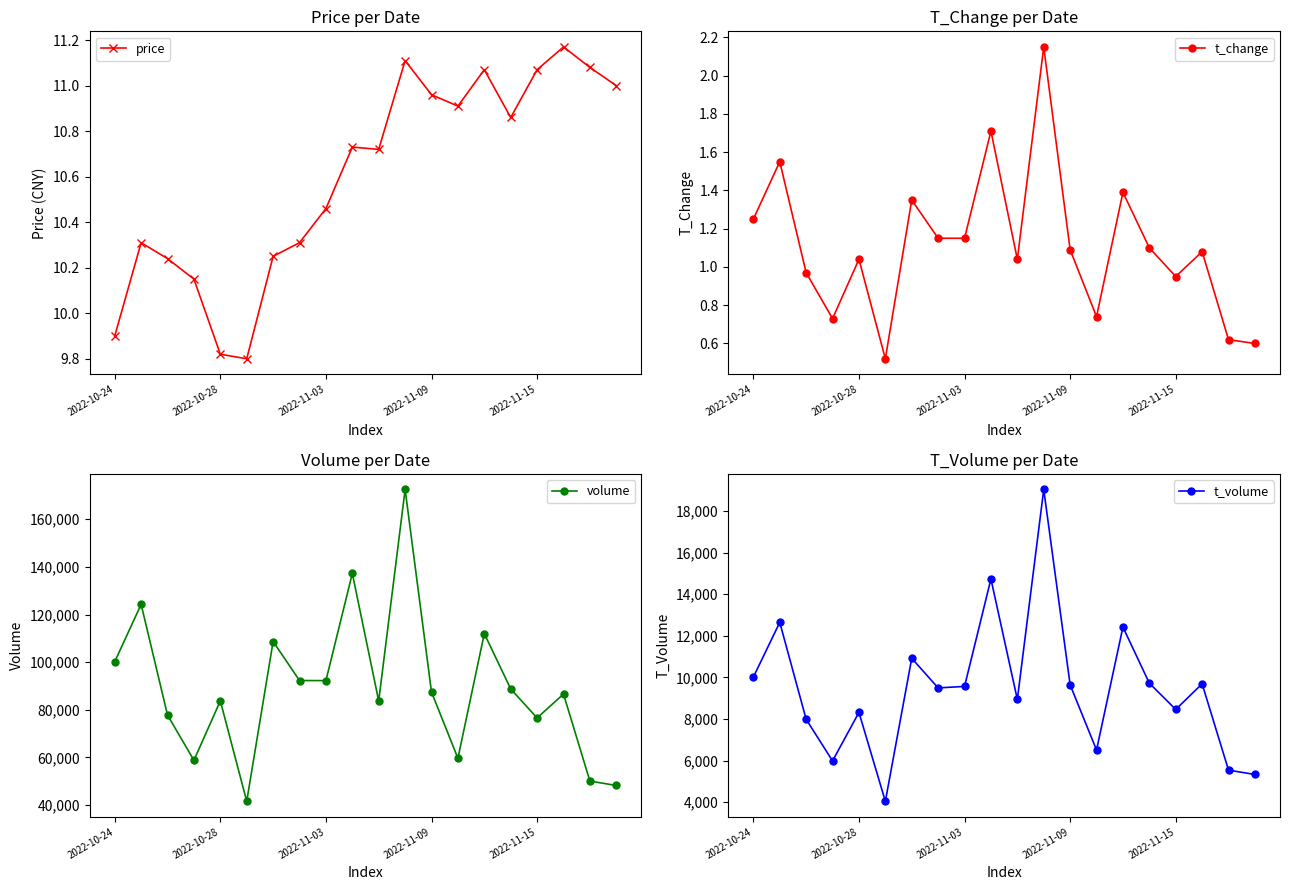

Is it true that t_change equals 0.4 at 2022-11-15?

False